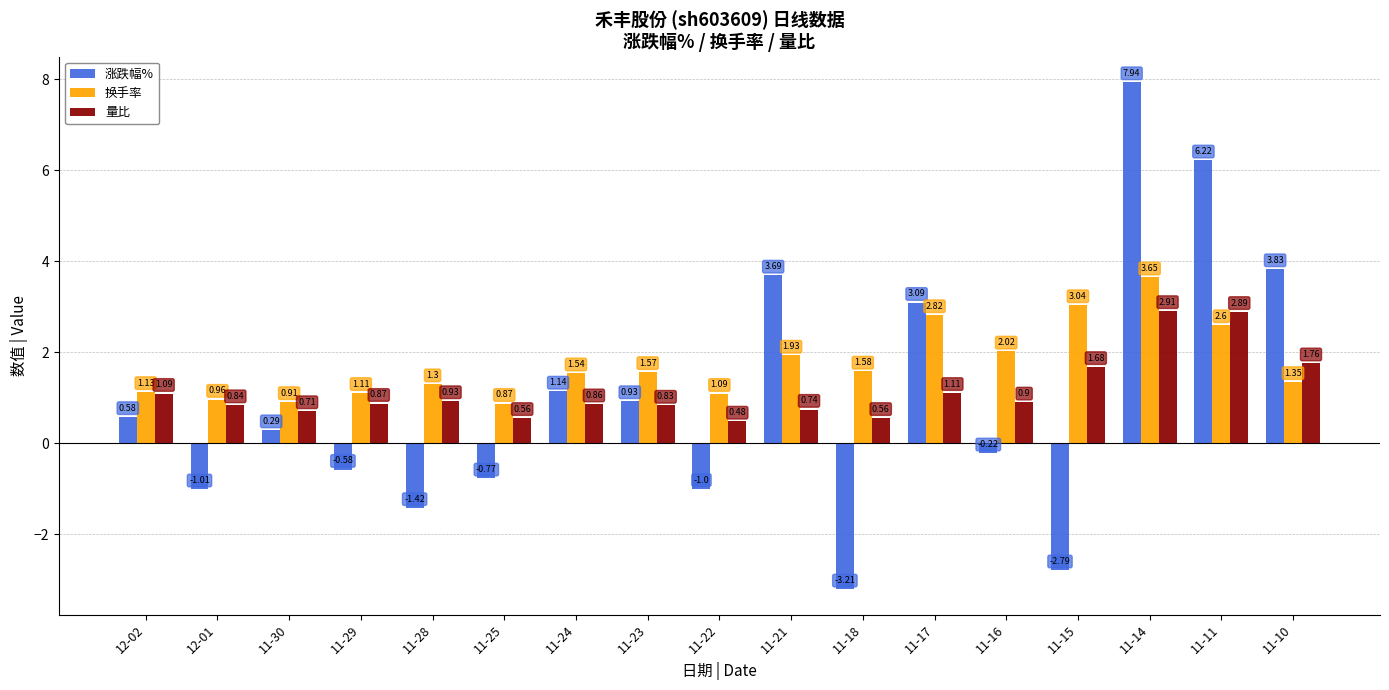

Count the number of data series in this chart.

3